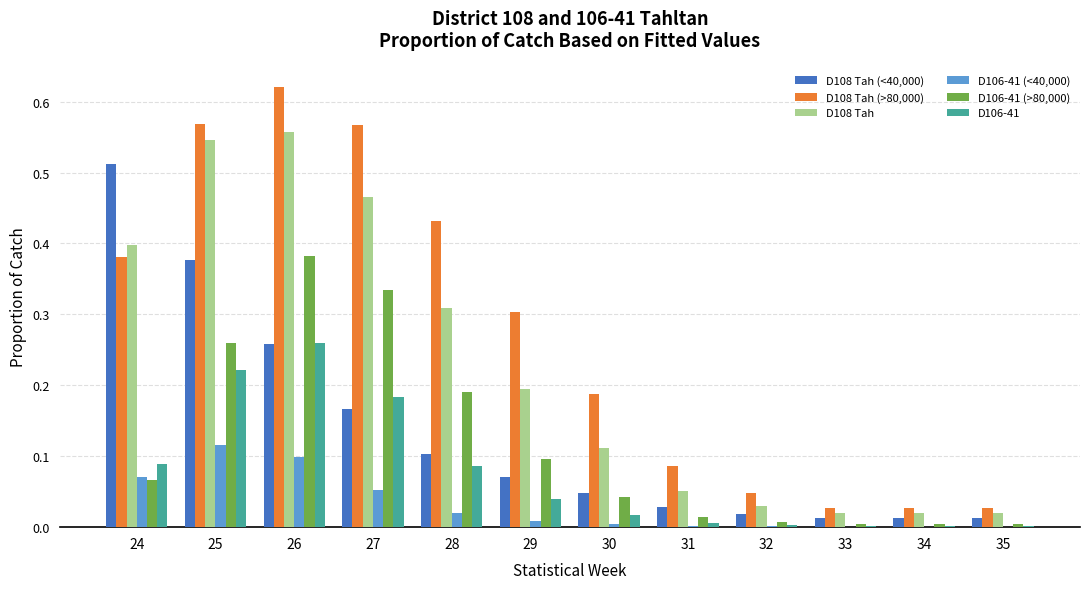

Which series has the largest total across all categories?

D108 Tah (>80,000)